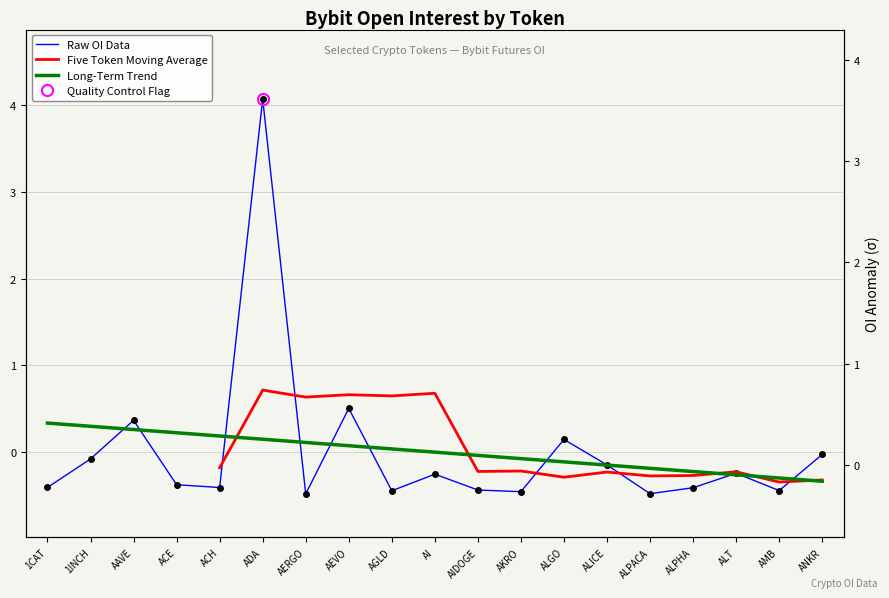

Rank the categories by value from highest to lowest.

ADA, AEVO, AAVE, ALGO, ANKR, 1INCH, ALICE, ALT, AI, ACE, 1CAT, ACH, ALPHA, AIDOGE, AMB, AGLD, AKRO, ALPACA, AERGO